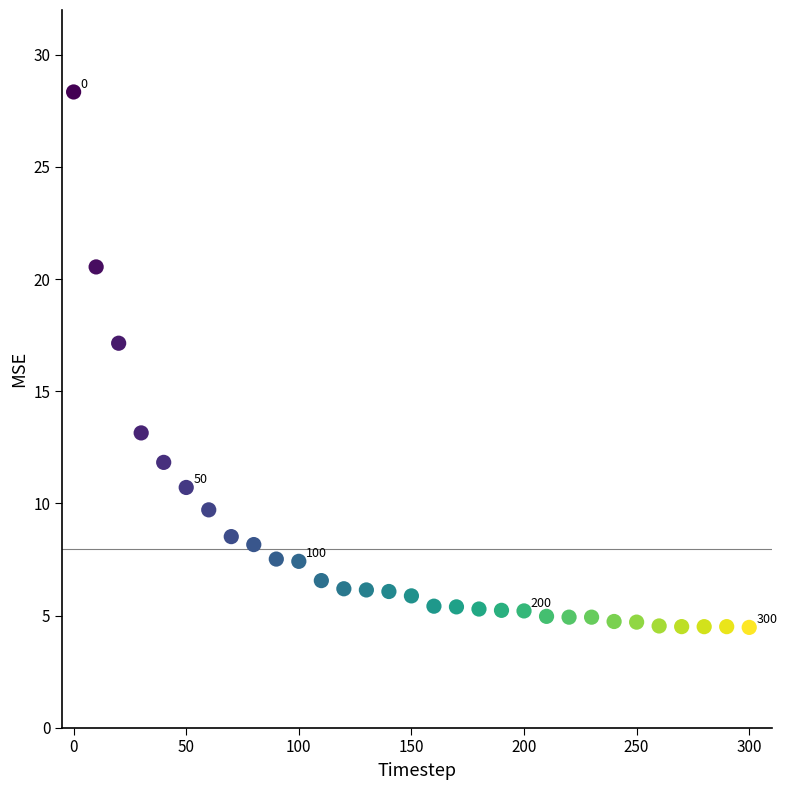

What Y value in the scatter plot is closest to 16?

17.1